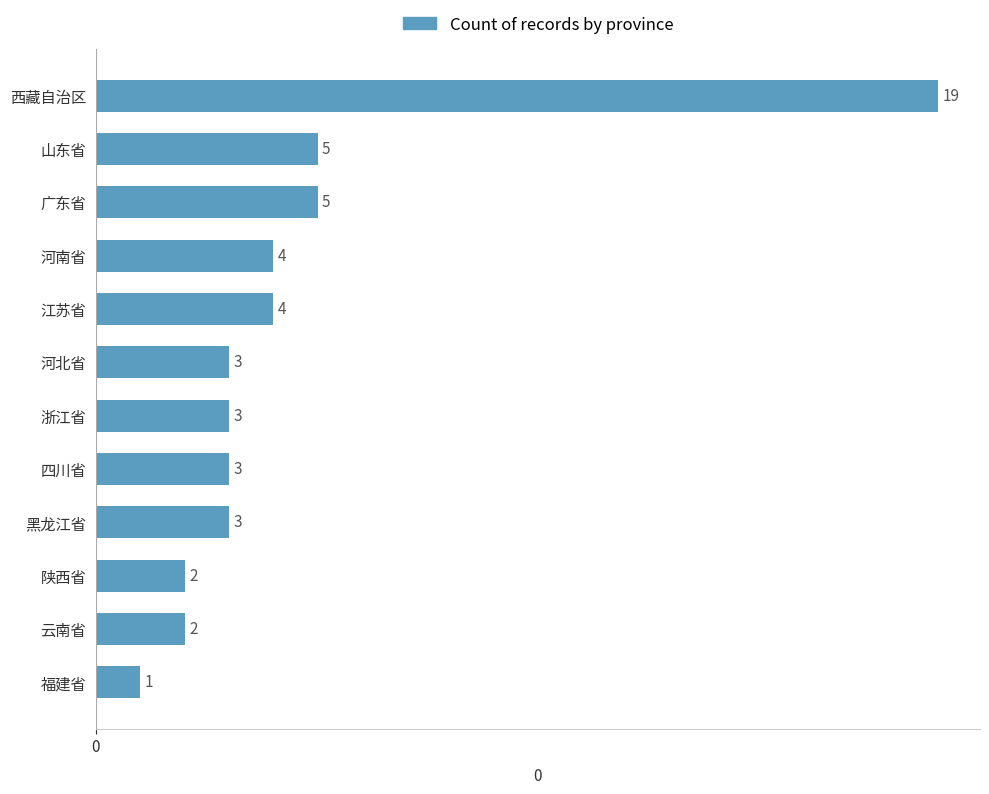

Is it true that the value at 江苏省 is 7?

False